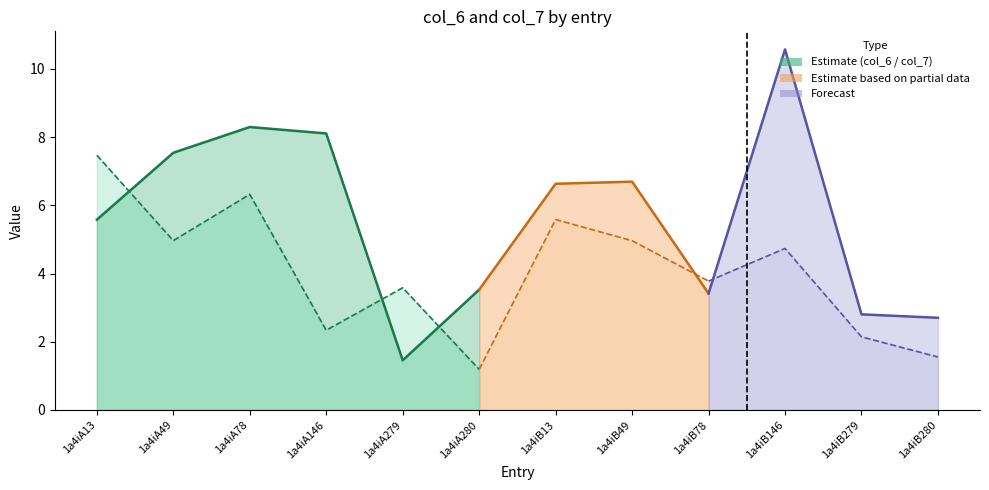

Is the value of col_7 at 1a4iB78 greater than the value of col_6 at 1a4iA280?

Yes